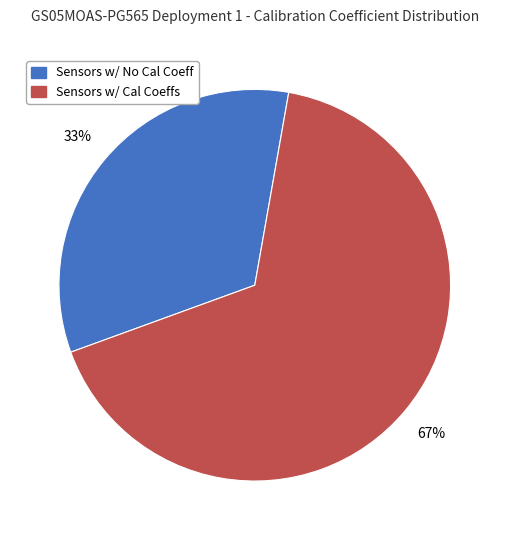

The Sensors w/ Cal Coeffs slice represents 67% of the pie. True or false?

True